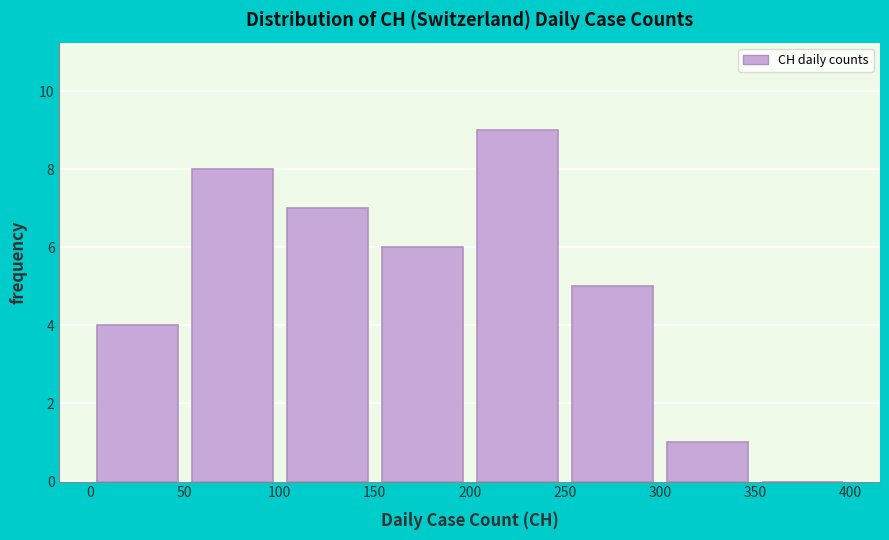

Reading left to right, list every bar in this chart as the range it spans on the x-axis followed by its height. The values are not printed on the chart, so give them approximately, as read against the axis.

0 to 50: 4
50 to 100: 8
100 to 150: 7
150 to 200: 6
200 to 250: 9
250 to 300: 5
300 to 350: 1
350 to 400: 0